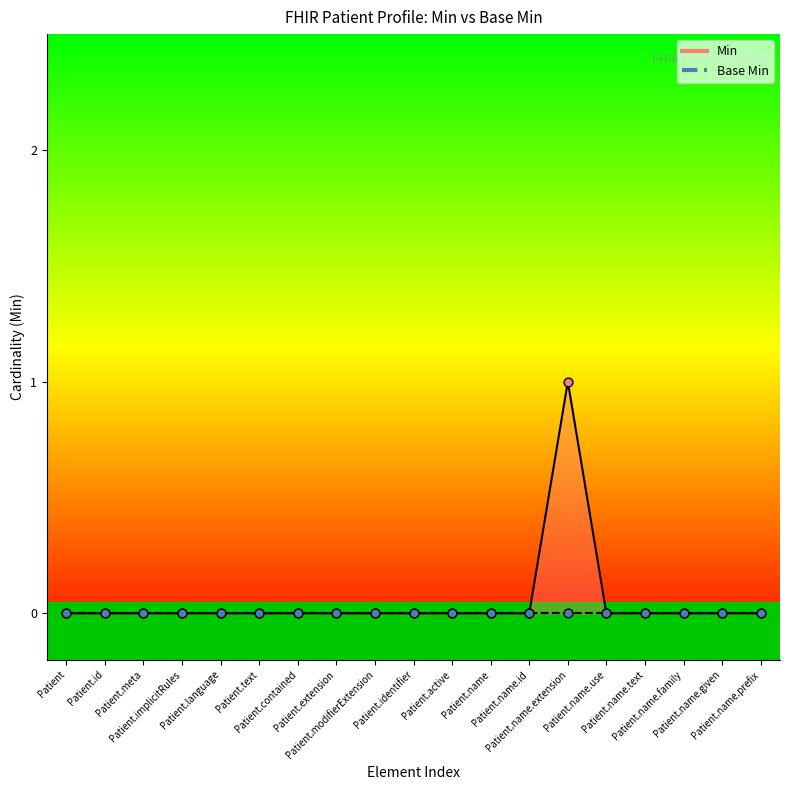

Which has a higher value, Patient.name.use or Patient.id?

Patient.name.use